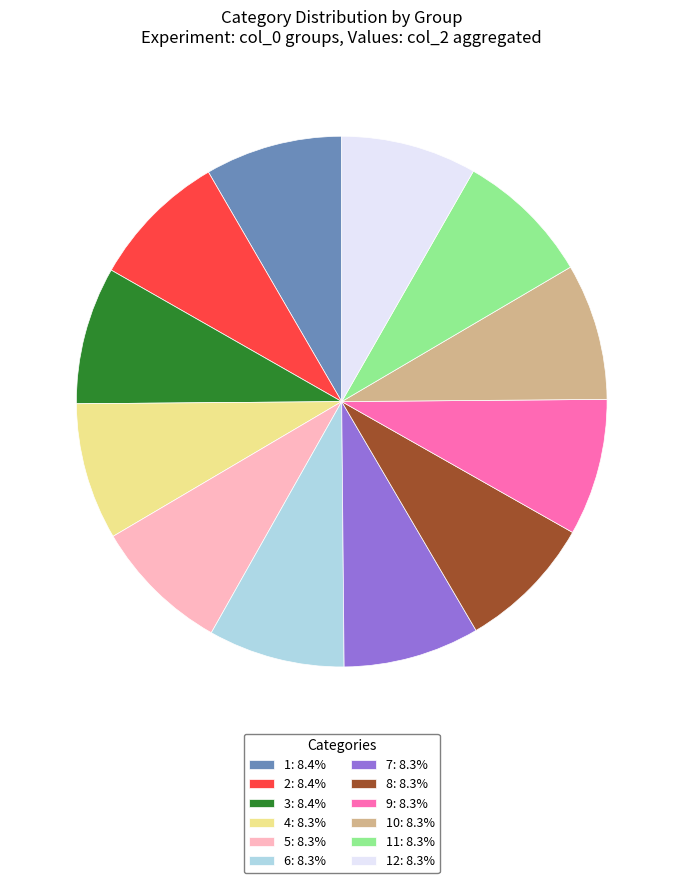

How many slices are in this pie chart?

12